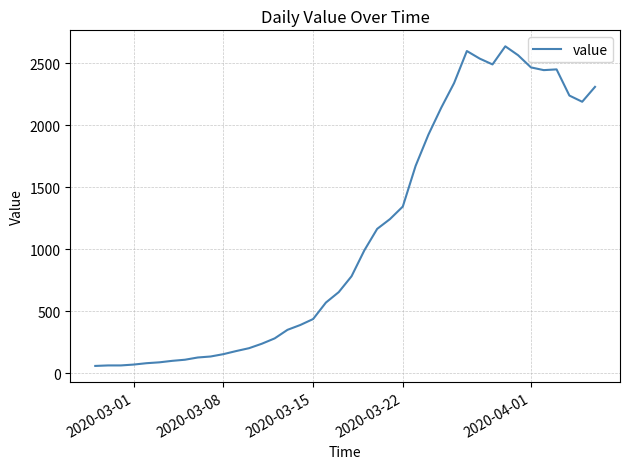

What is the maximum value shown in the chart?

2638